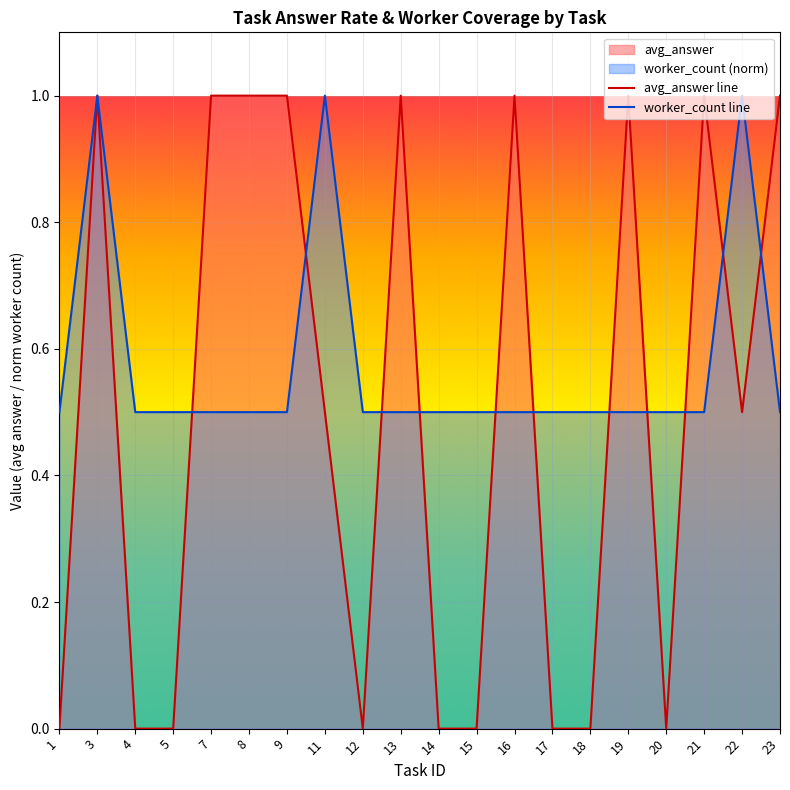

True or false: worker_count line has more than 2 interior local peaks.

True